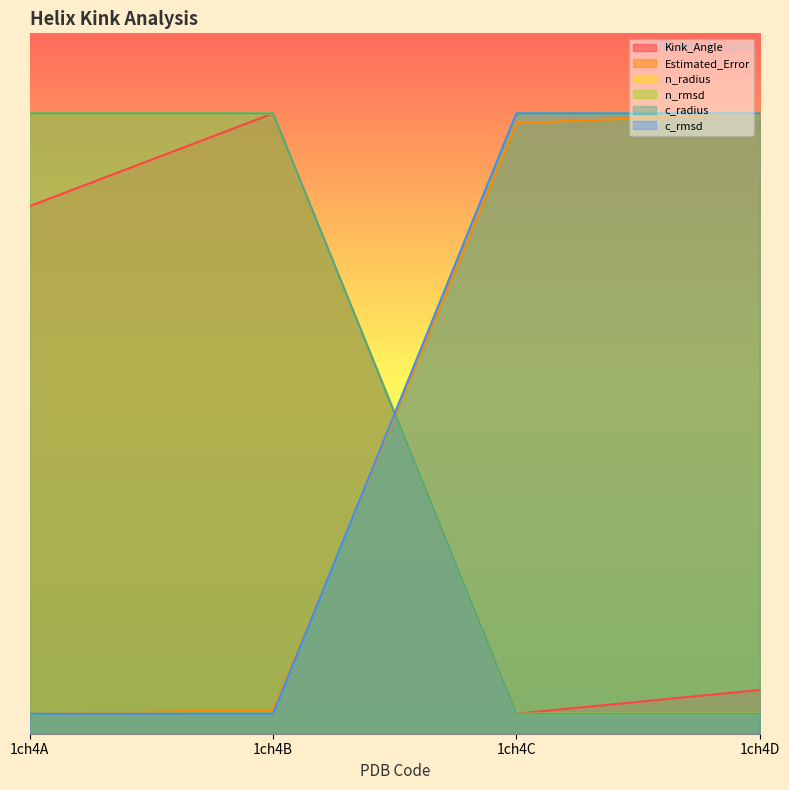

What is the maximum value shown in the chart?

62.0